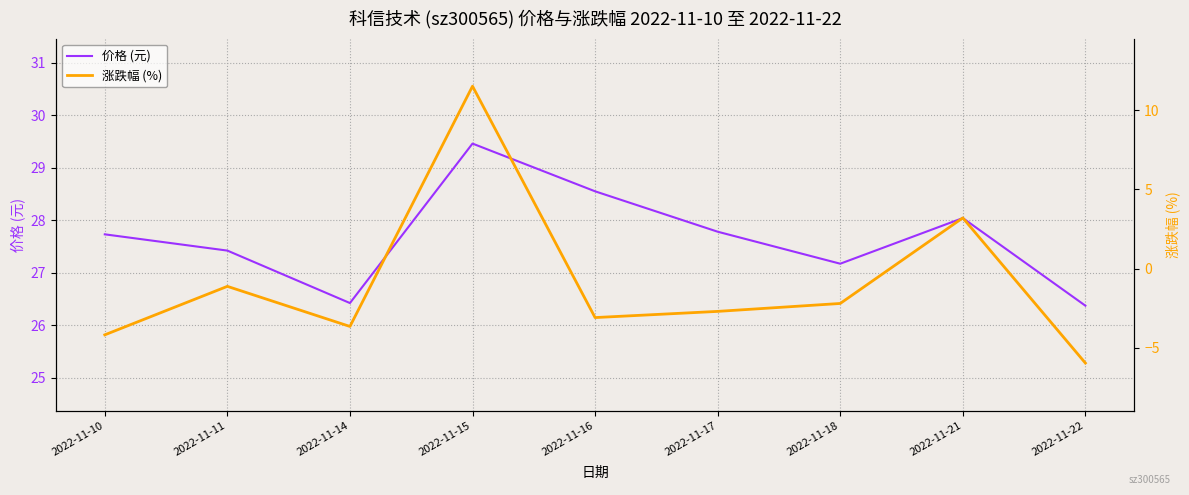

At which category does 价格 (元) reach its first local peak?

2022-11-15